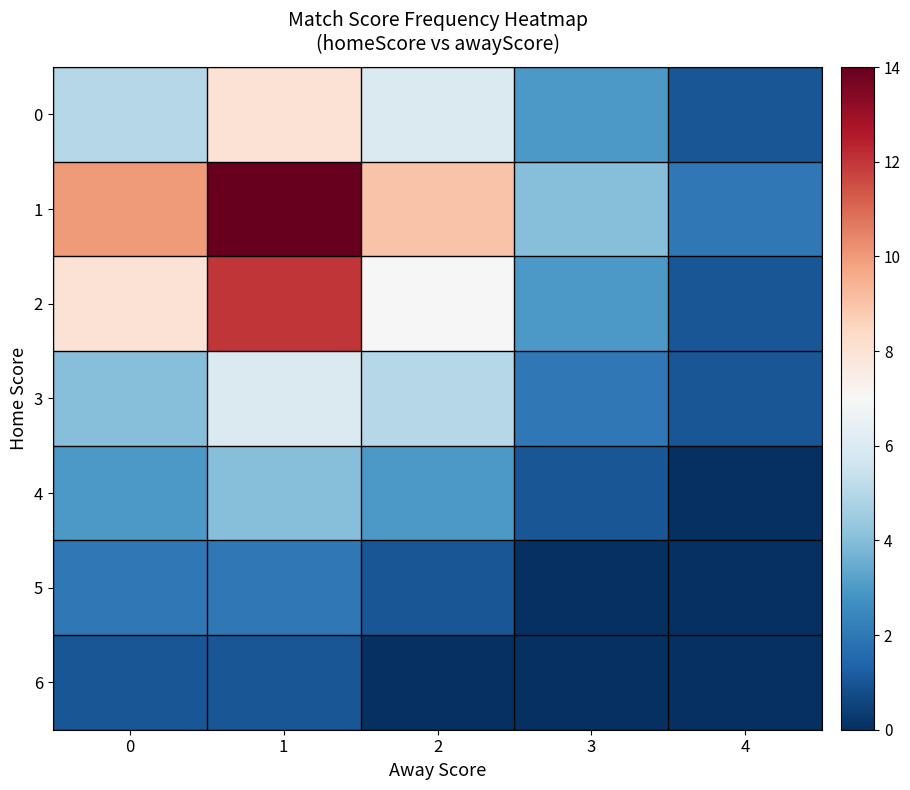

Reading left to right, transcribe all the data shown in this chart.

0: 0=5	1=8	2=6	3=3	4=1
1: 0=10	1=14	2=9	3=4	4=2
2: 0=8	1=12	2=7	3=3	4=1
3: 0=4	1=6	2=5	3=2	4=1
4: 0=3	1=4	2=3	3=1	4=0
5: 0=2	1=2	2=1	3=0	4=0
6: 0=1	1=1	2=0	3=0	4=0